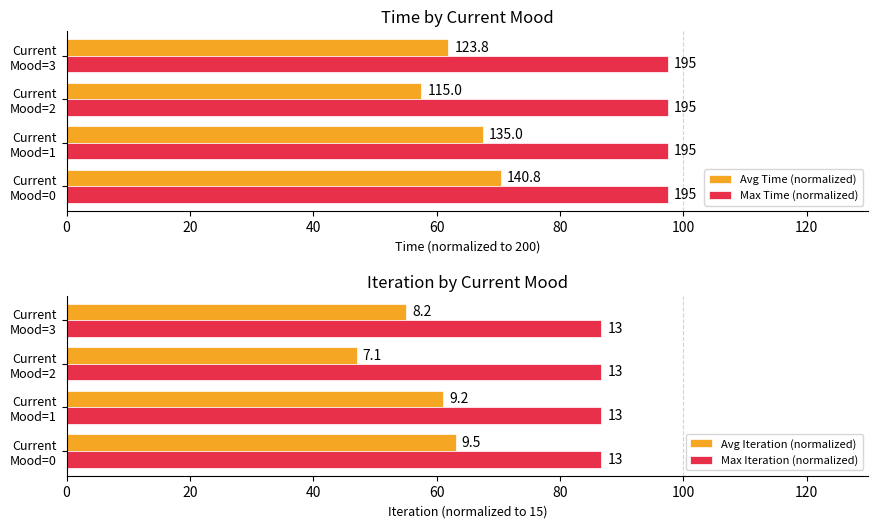

At how many categories does at least one series exceed 10?

4